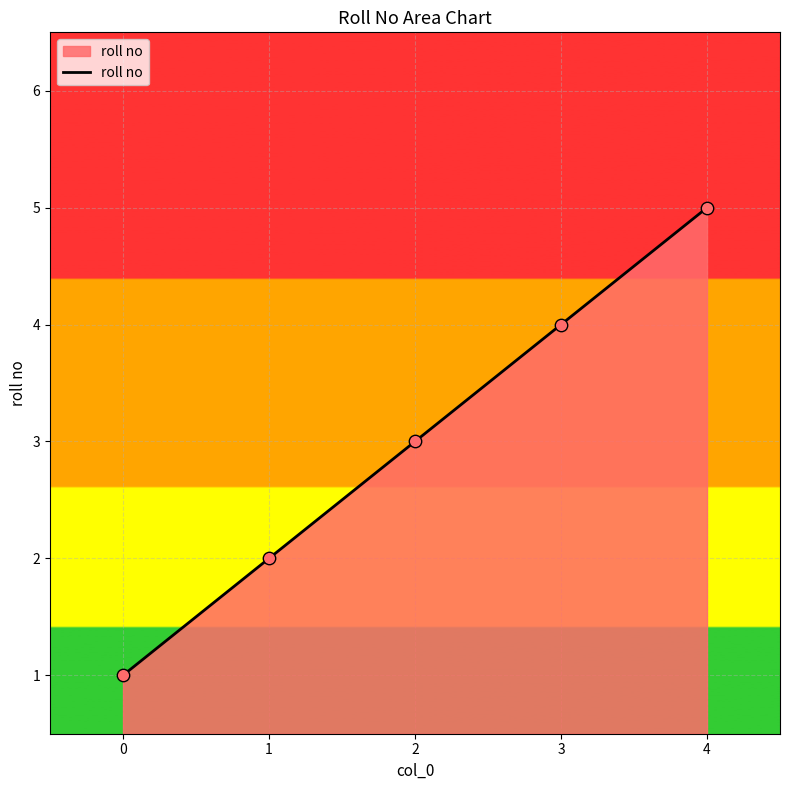

What is the change in value from 1 to 2?

+1